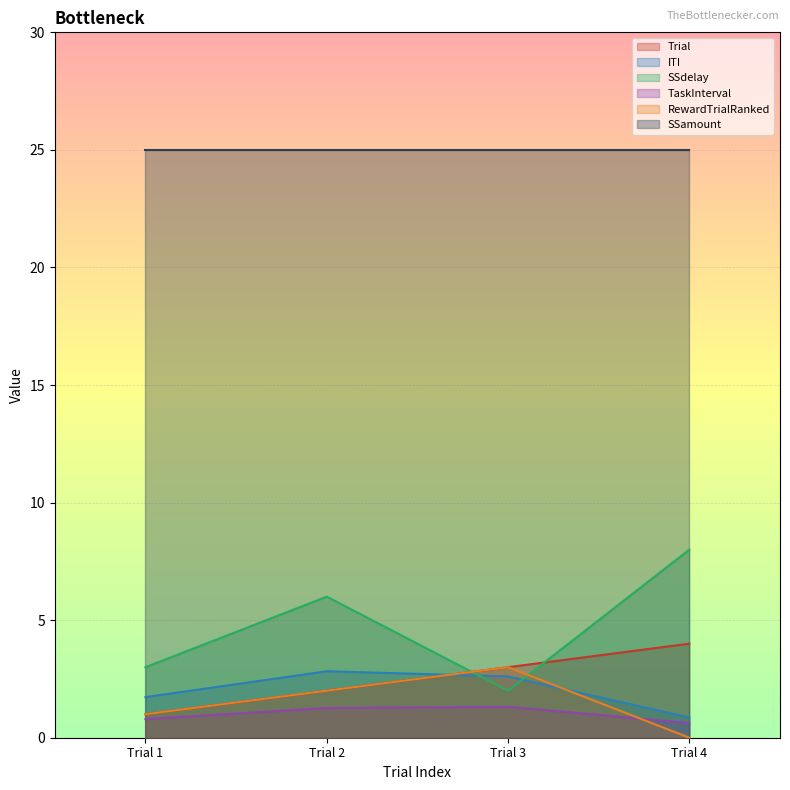

True or false: SSdelay and RewardTrialRanked cross at least once.

True